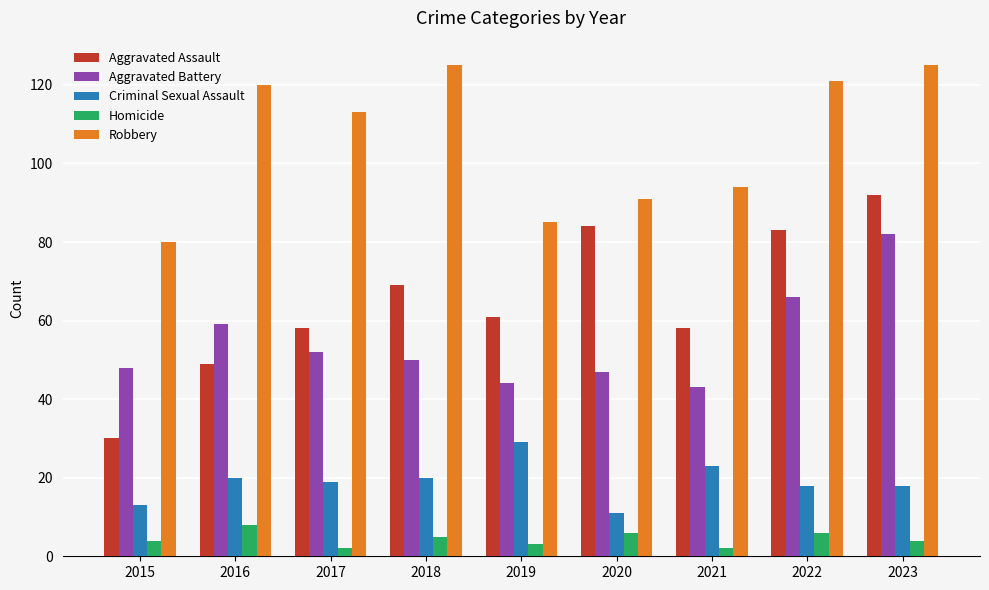

Is it true that Homicide equals 2 at 2017?

True